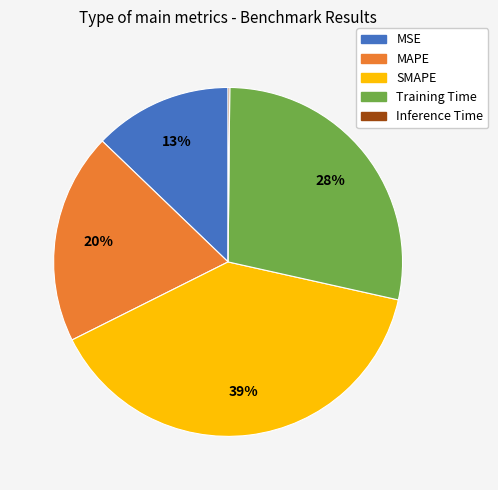

Between MSE and MAPE, which is larger?

MAPE